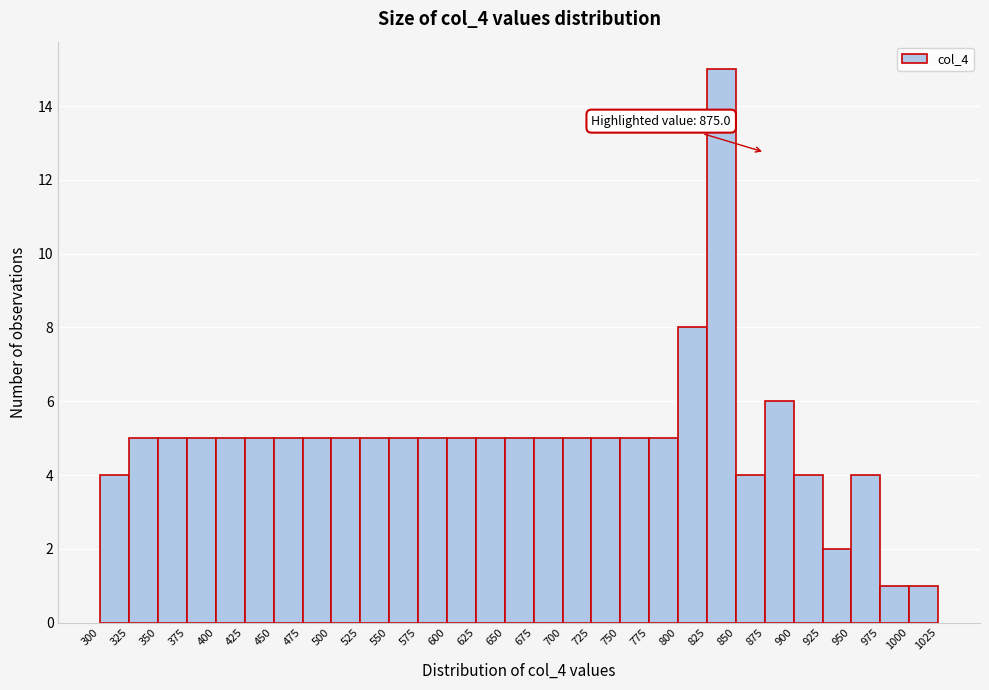

Over which range of the x-axis is the bar tallest?

825 to 850